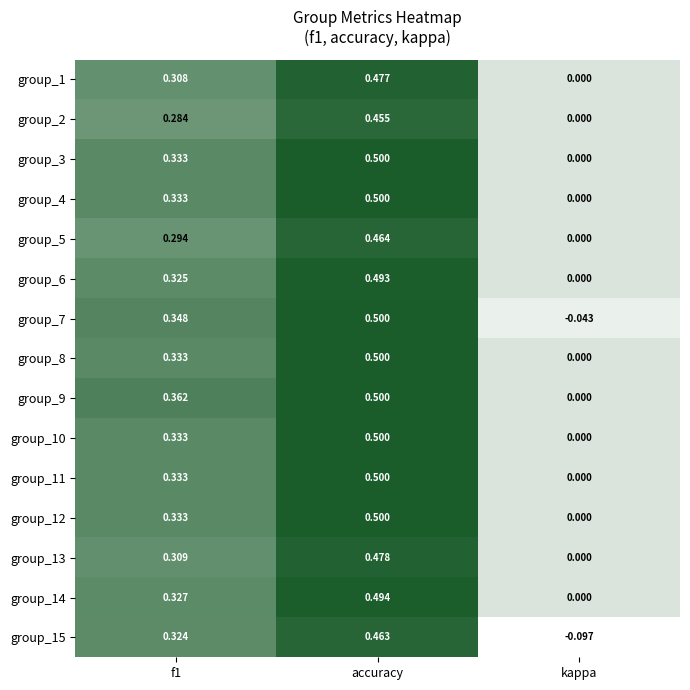

At which label is group_6 closest to 0?

kappa